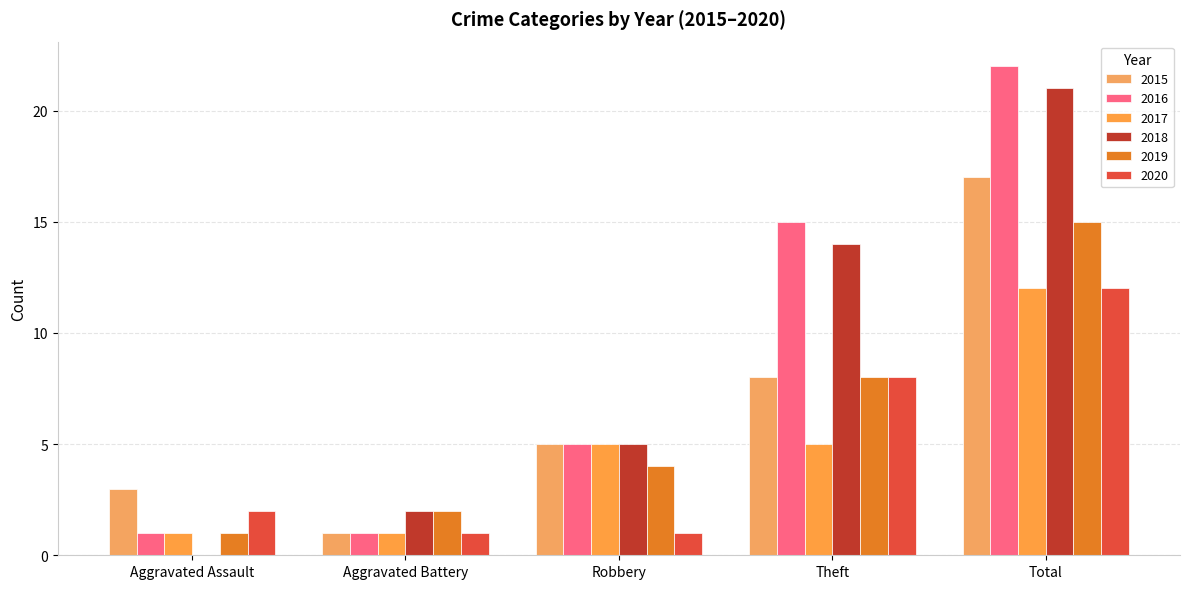

At which label does 2018 first exceed 5?

Theft